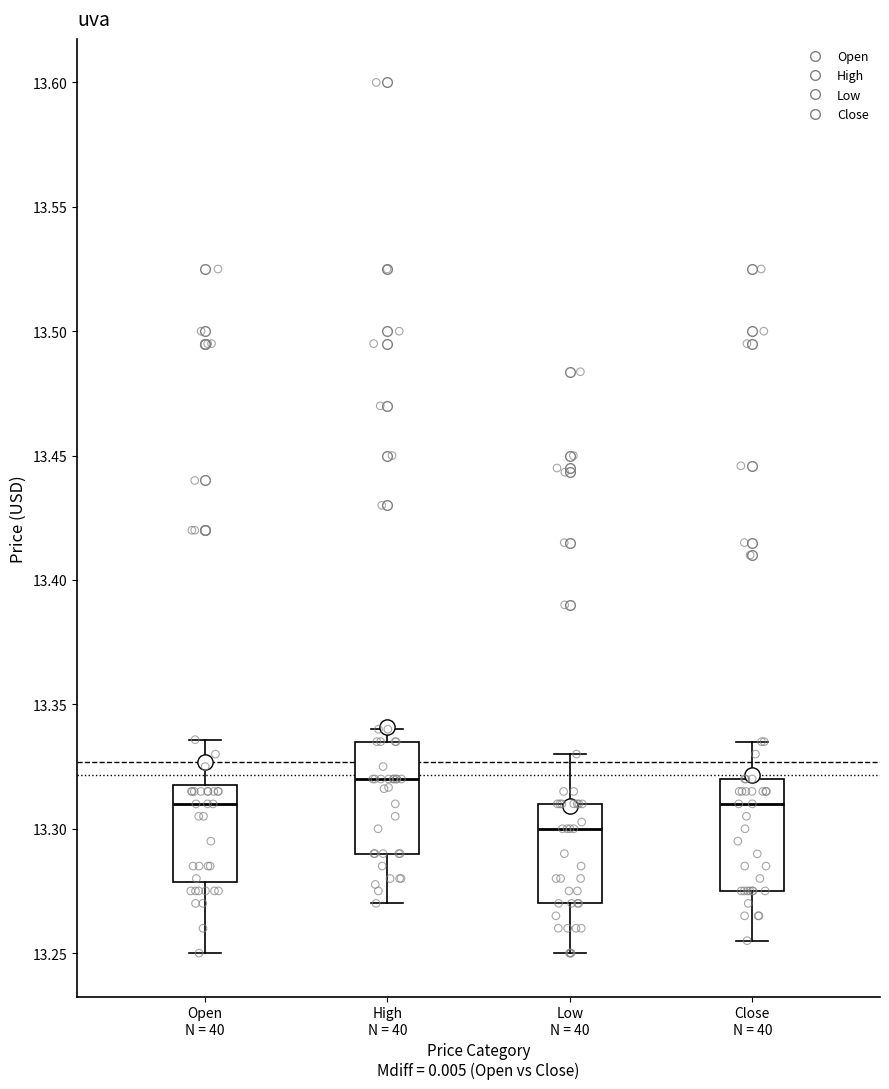

Where does the upper whisker of the box for High N = 40 end on the y-axis? The values are not printed on the chart, so give them approximately, as read against the axis.

13.340